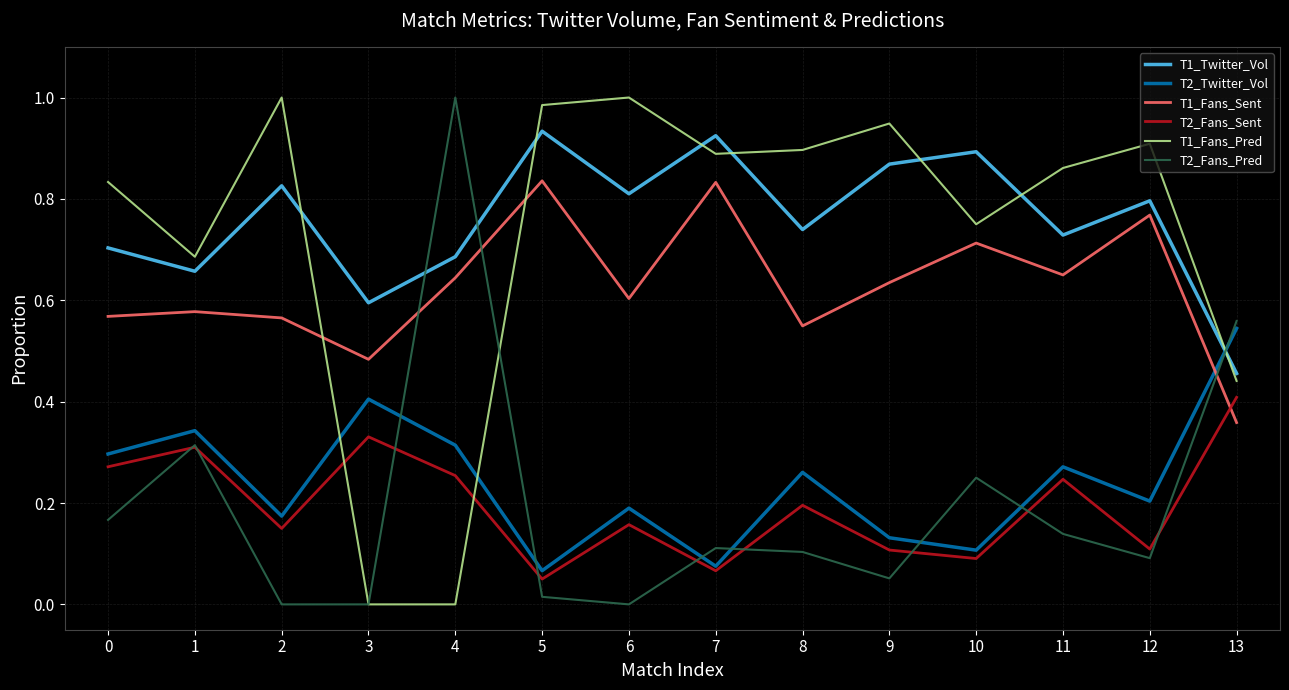

How many interior local peaks does the T2_Fans_Sent series have?

5